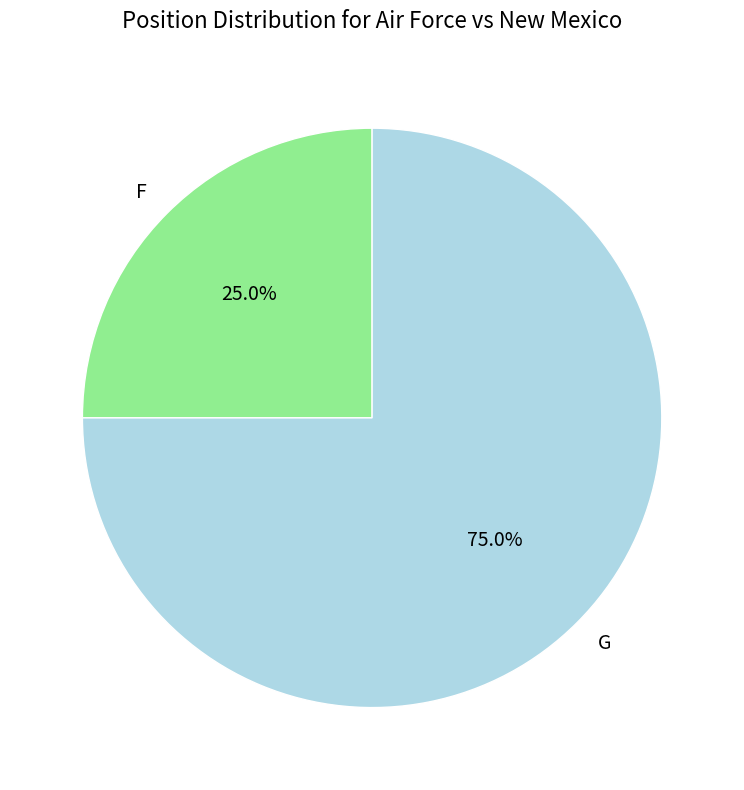

What is the largest slice in the pie chart?

G